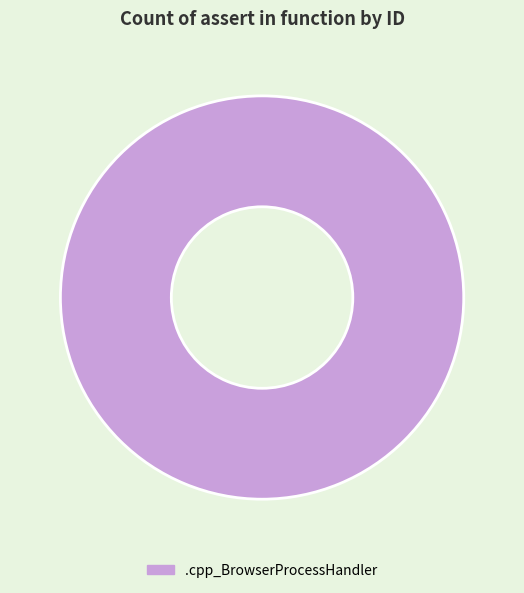

Is it true that .cpp_BrowserProcessHandler is 100% of the pie?

True